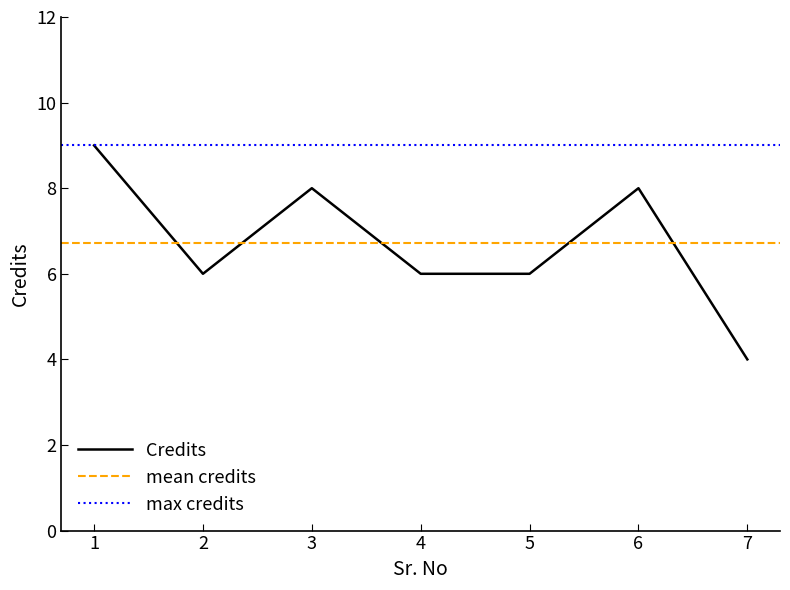

Where is the first local minimum?

2